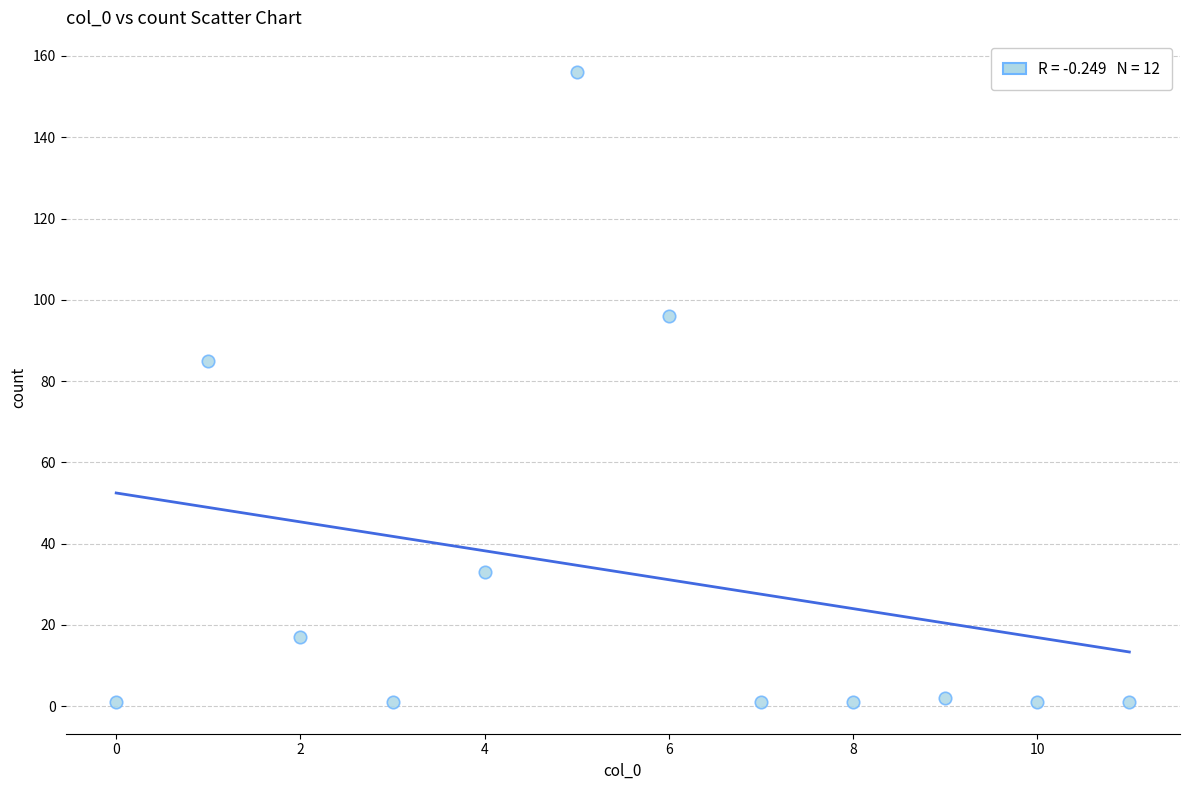

What Y value in the scatter plot is closest to 78?

85